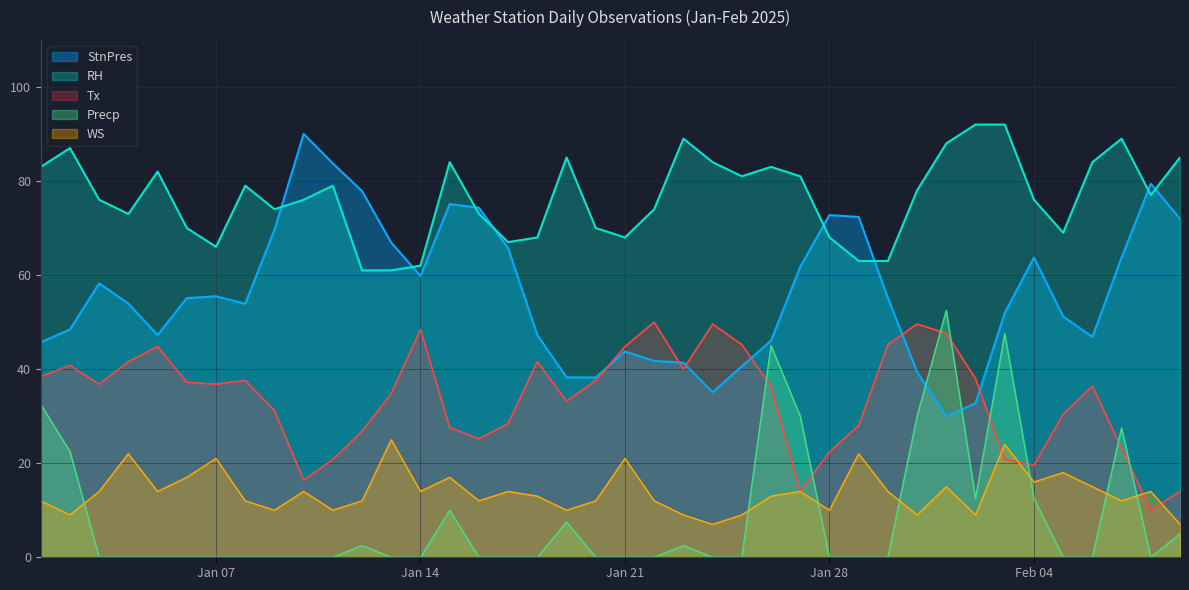

What is the sum of the RH values at 2025-01-09 and 2025-01-29?

137.0